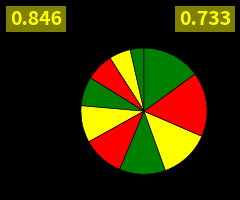

How many segments does this pie chart have?

10